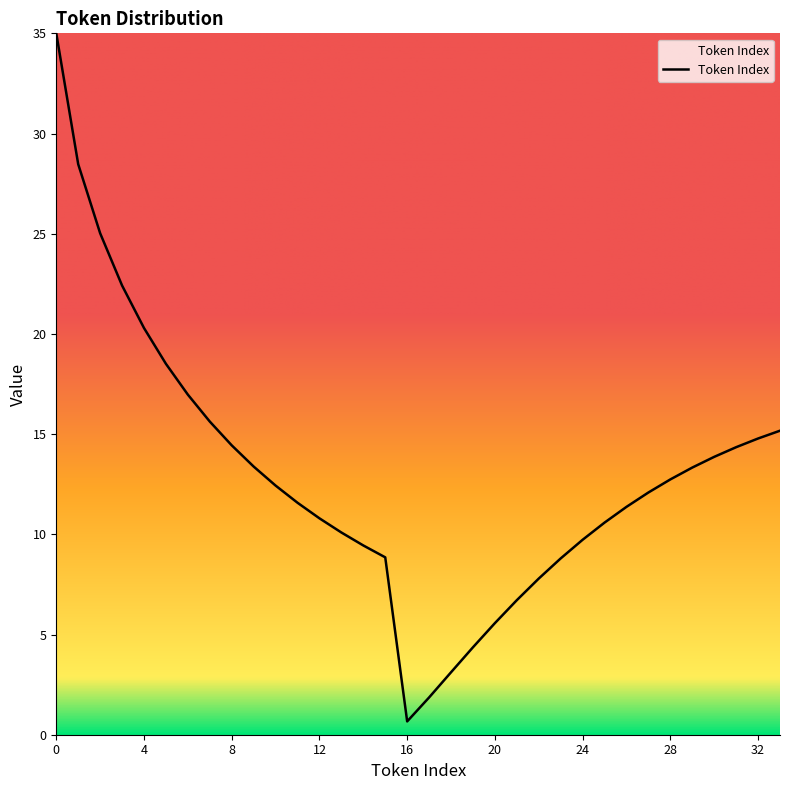

What is the difference between the maximum and minimum values?

34.3